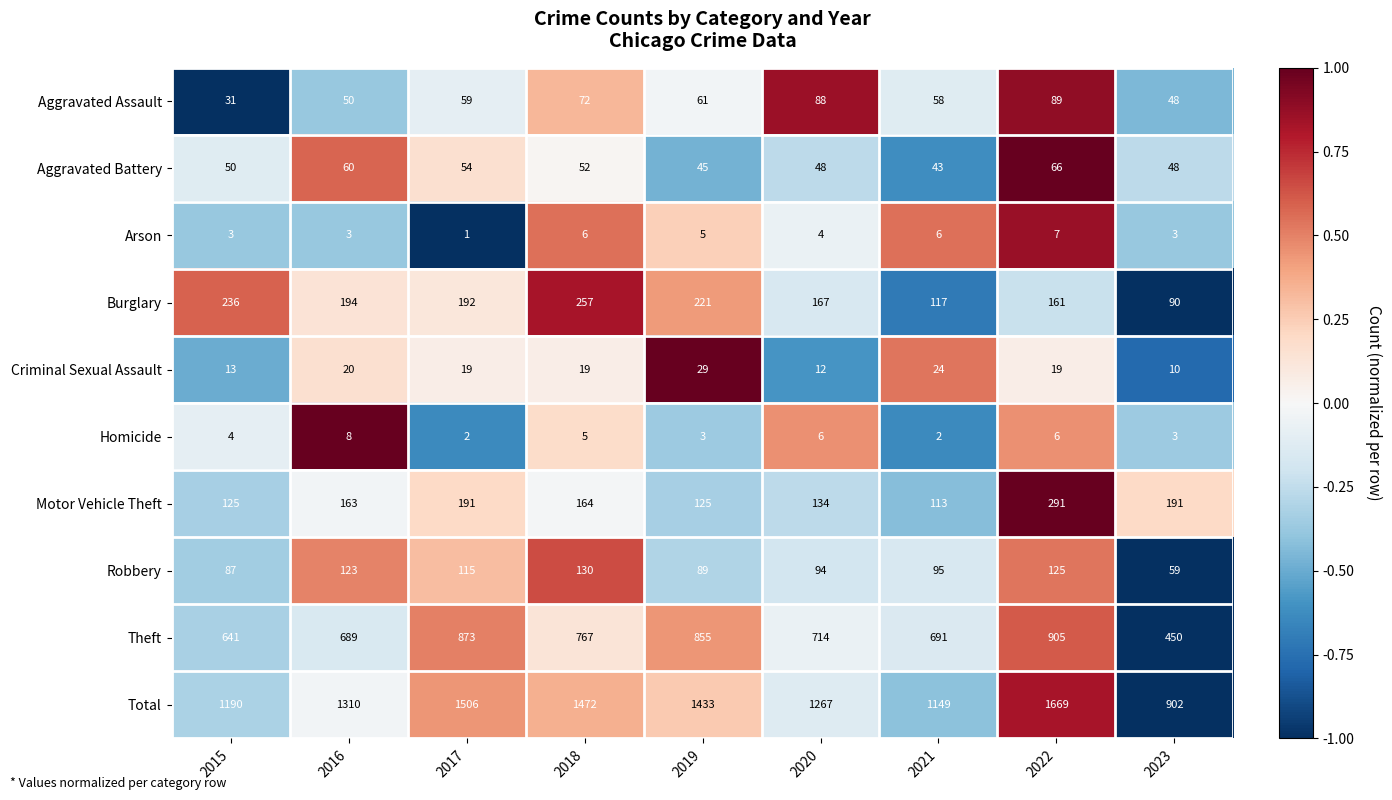

Is the value of Motor Vehicle Theft at 2016 greater than the value of Robbery at 2023?

Yes